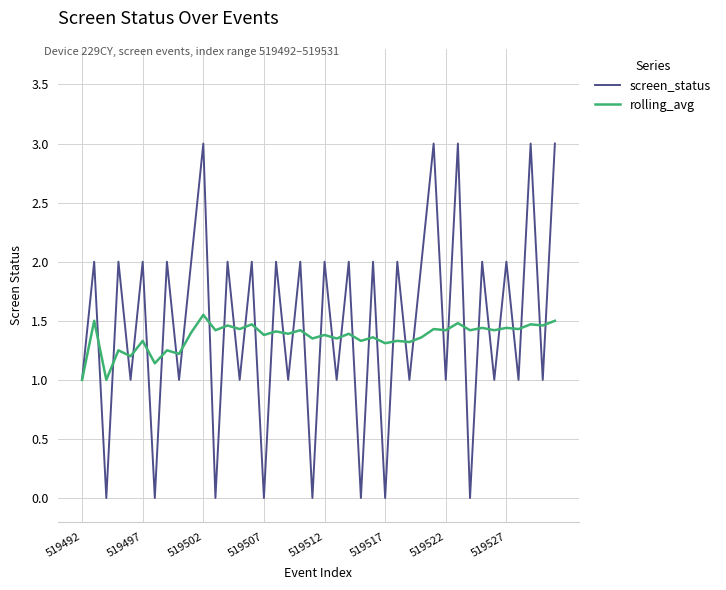

List the series in order of their peak value, highest first.

screen_status, rolling_avg